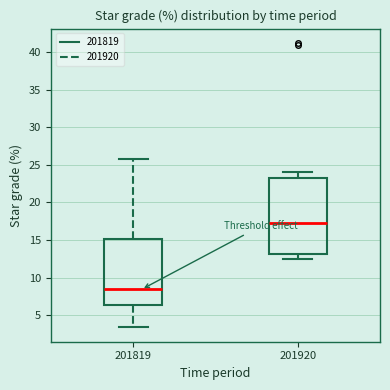

Which box has the lowest median line?

201819